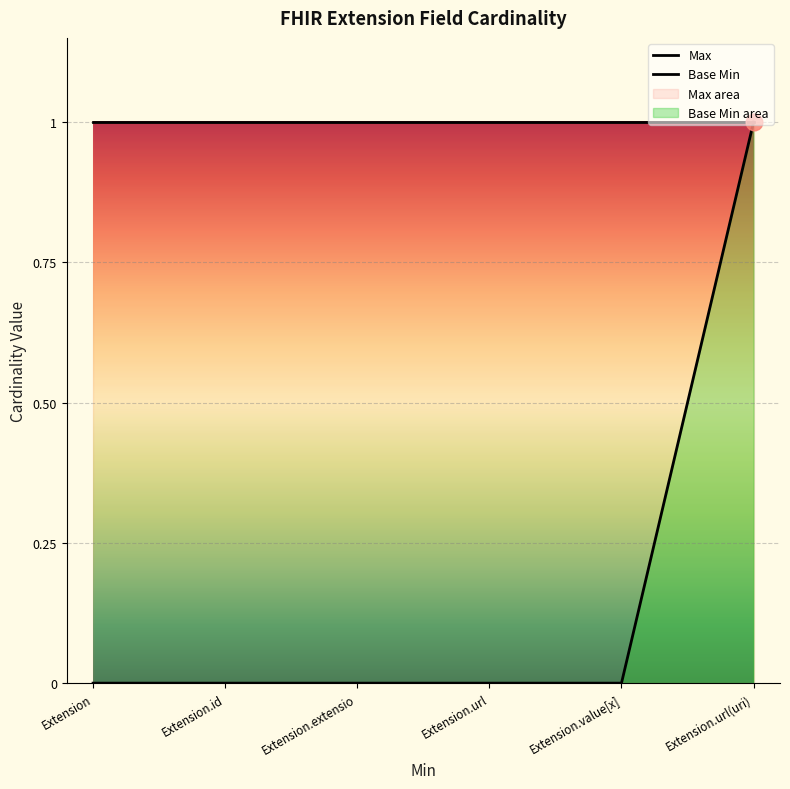

The value at Extension.url(uri) is 2. True or false?

False